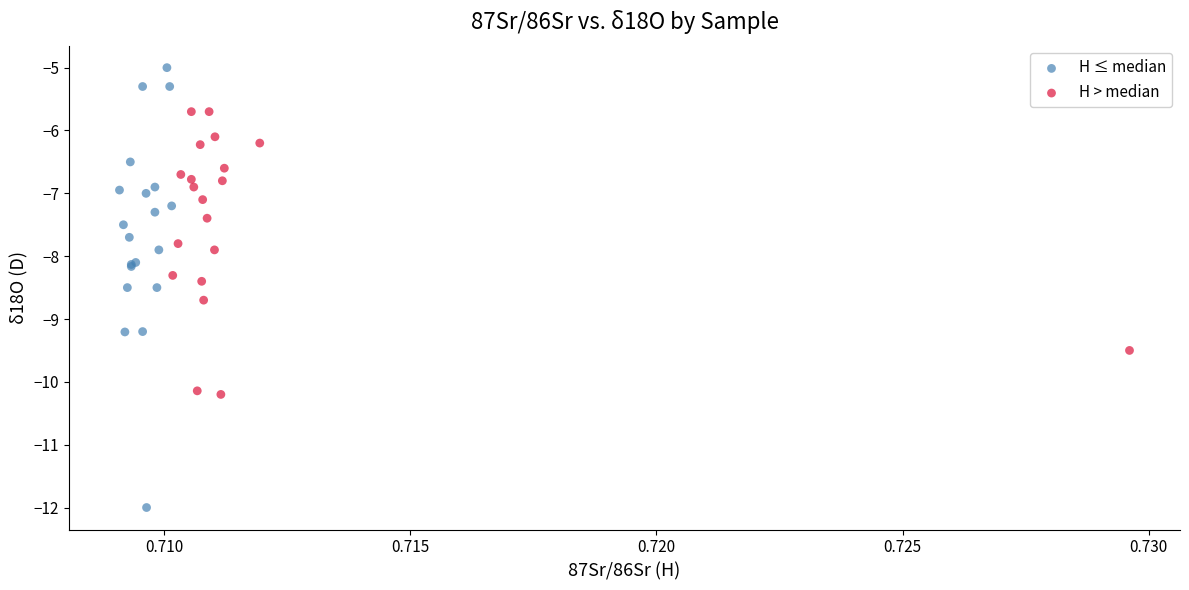

Which series has the widest spread of Y values?

H ≤ median